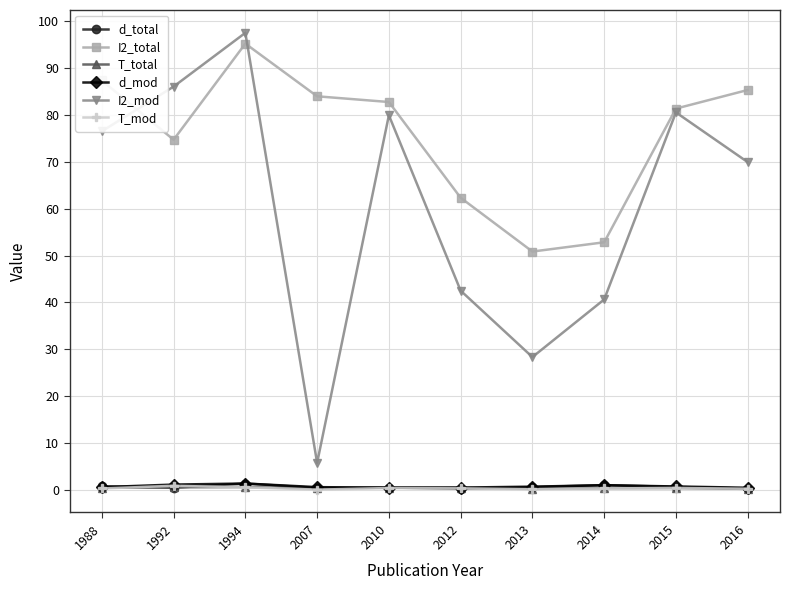

What is the difference between the highest and lowest values at 2015?

81.0